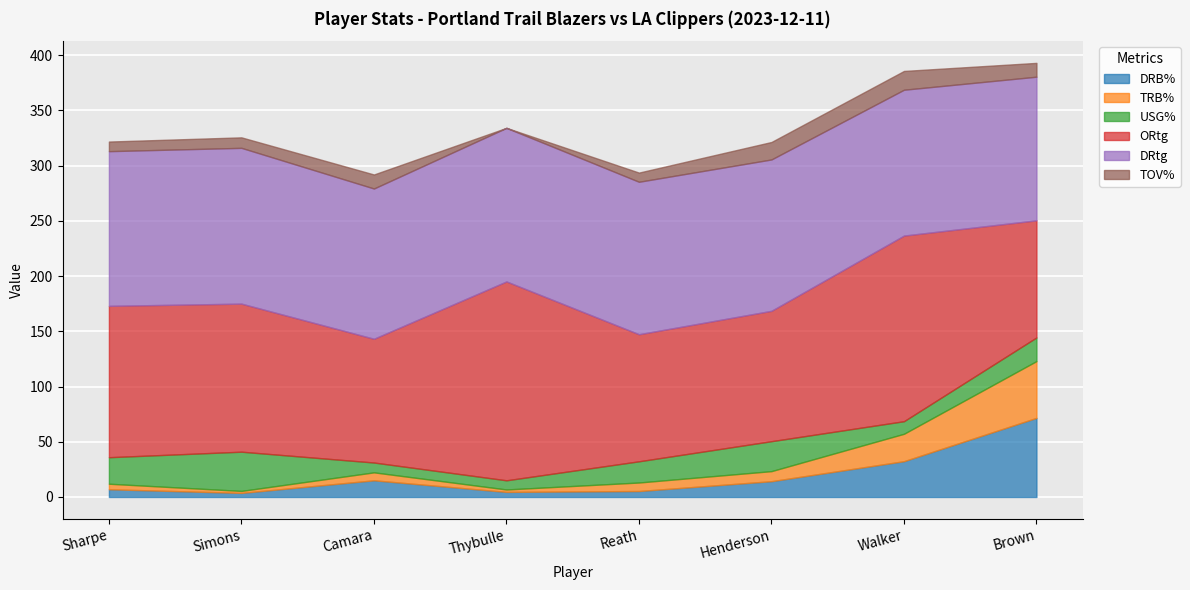

True or false: TOV% has more than 1 points higher than both neighbors.

True